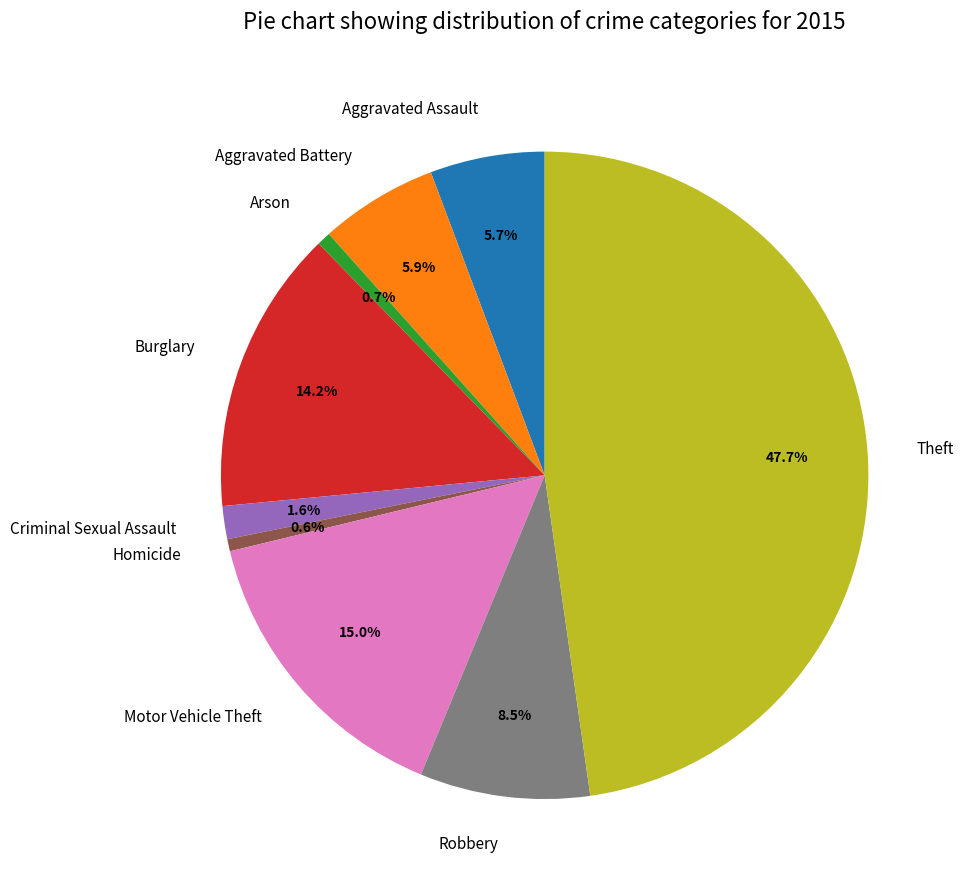

Is there a majority slice in this chart?

No